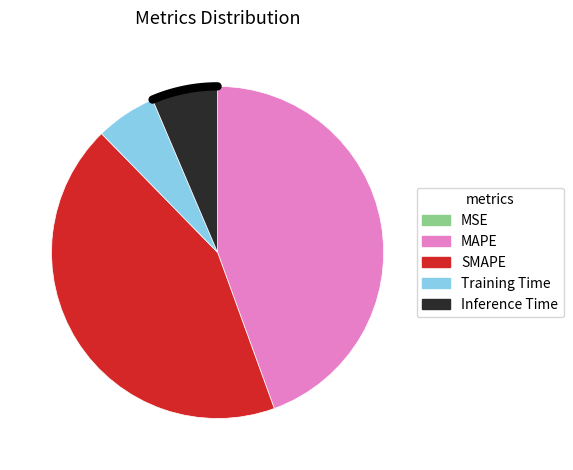

Which slice is the largest?

MAPE